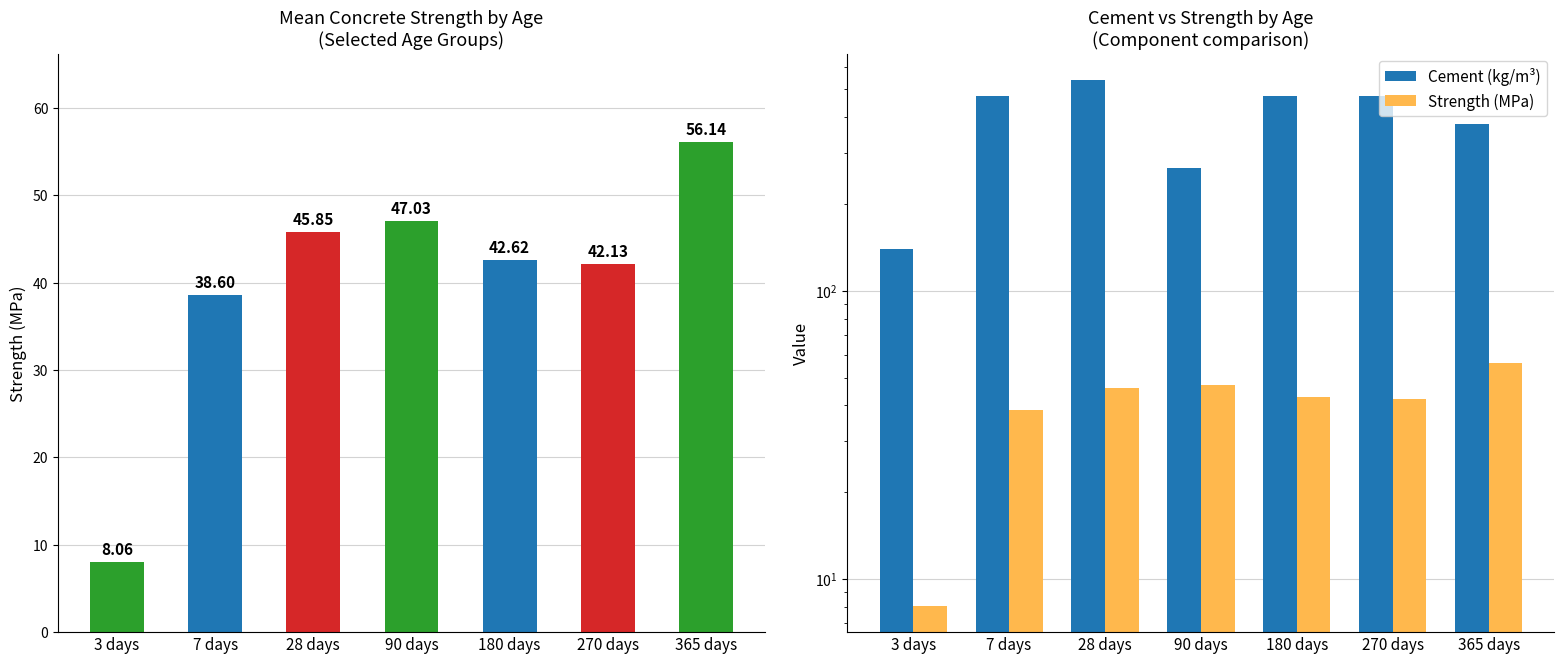

Rank the categories by Cement (kg/m³) value from highest to lowest.

28 days, 7 days, 180 days, 270 days, 365 days, 90 days, 3 days